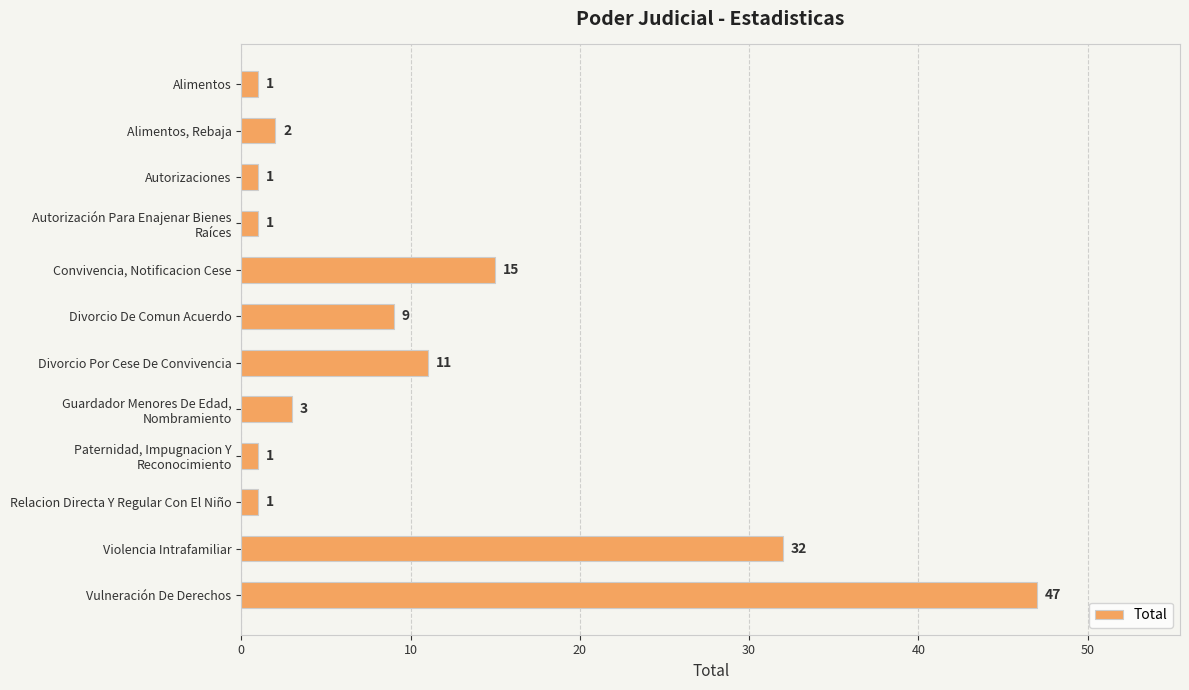

What is the difference between the maximum and minimum values?

46